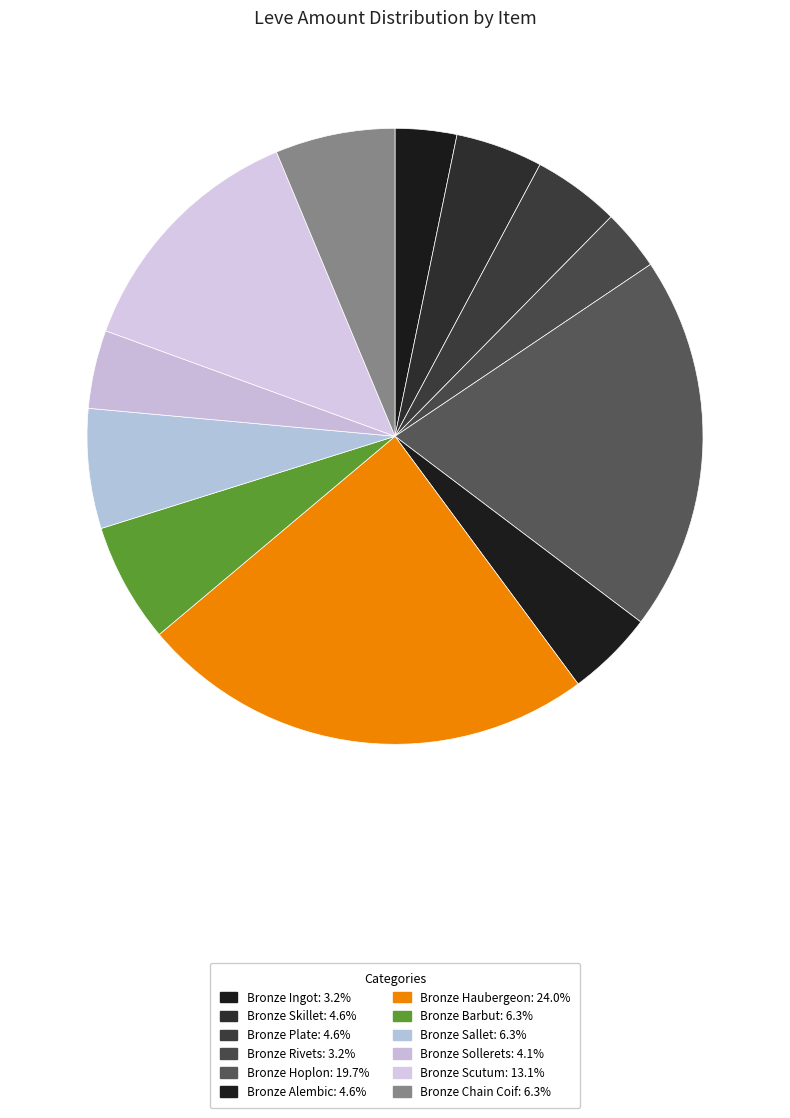

True or false: Bronze Plate accounts for 5% of the total.

True